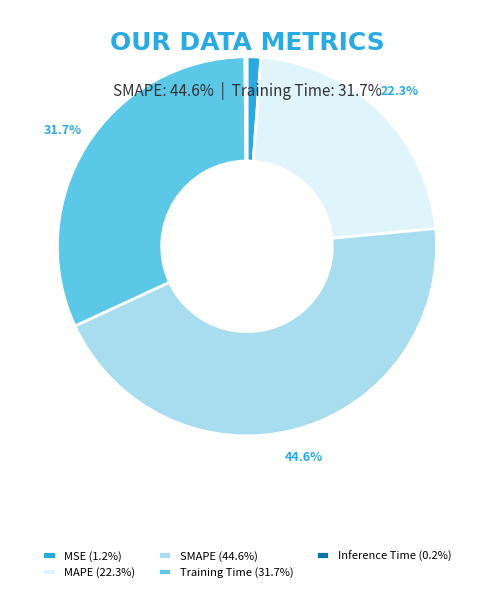

Is there a majority slice in this chart?

No